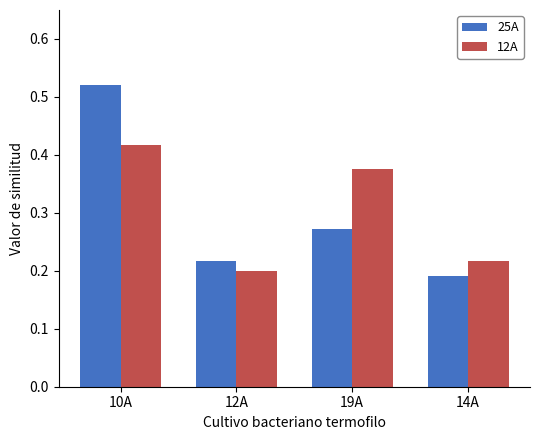

At which category does the chart reach its peak across all series?

10A